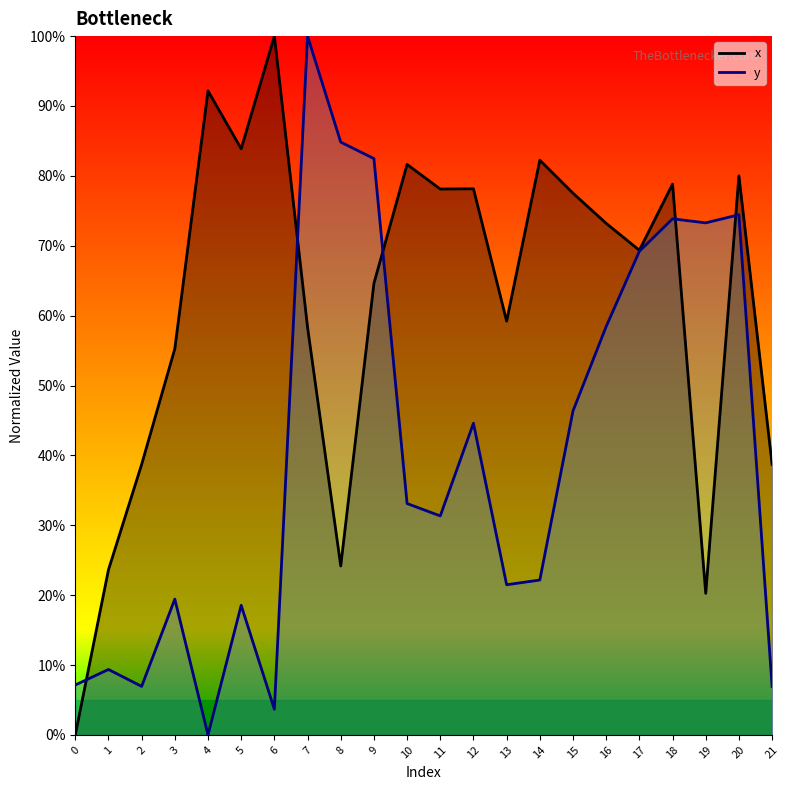

Where is the first local minimum for x?

5